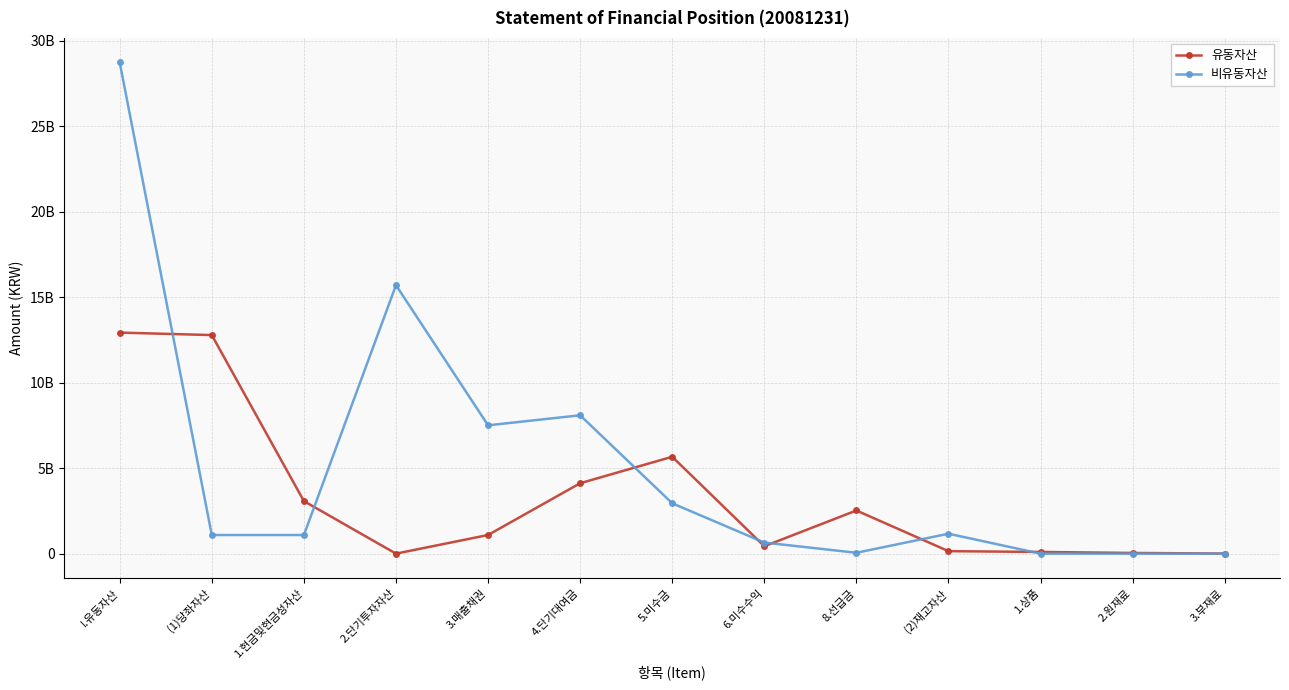

True or false: 유동자산 has a value of 12790831395 at (1)당좌자산.

True